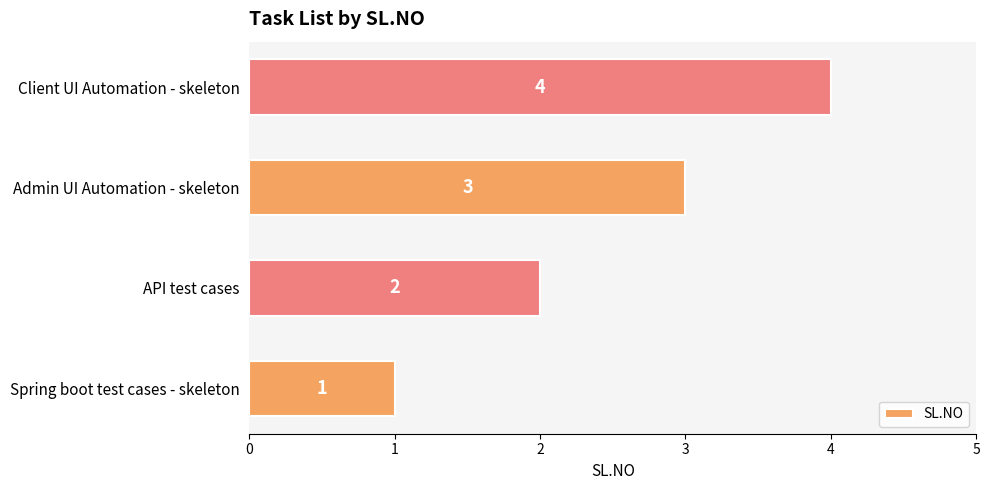

Rank the categories by value from highest to lowest.

Client UI Automation - skeleton, Admin UI Automation - skeleton, API test cases, Spring boot test cases - skeleton